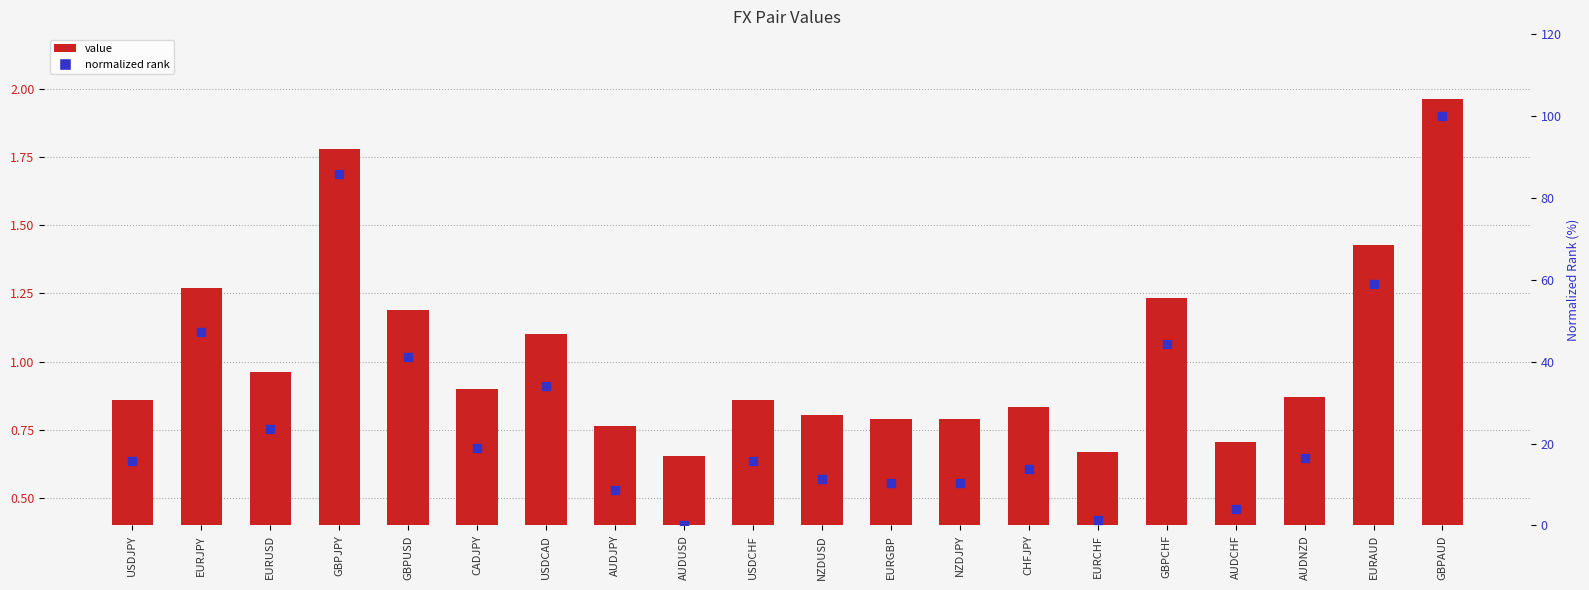

Which series has the largest total across all categories?

normalized rank